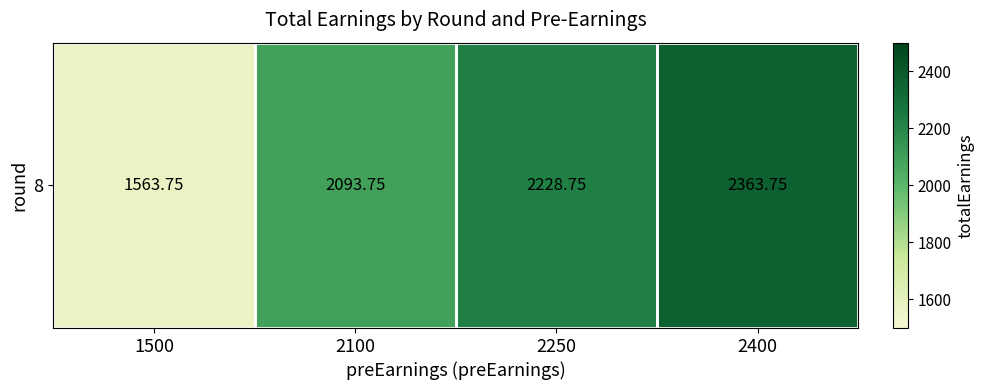

What is the minimum value shown in the chart?

1563.8